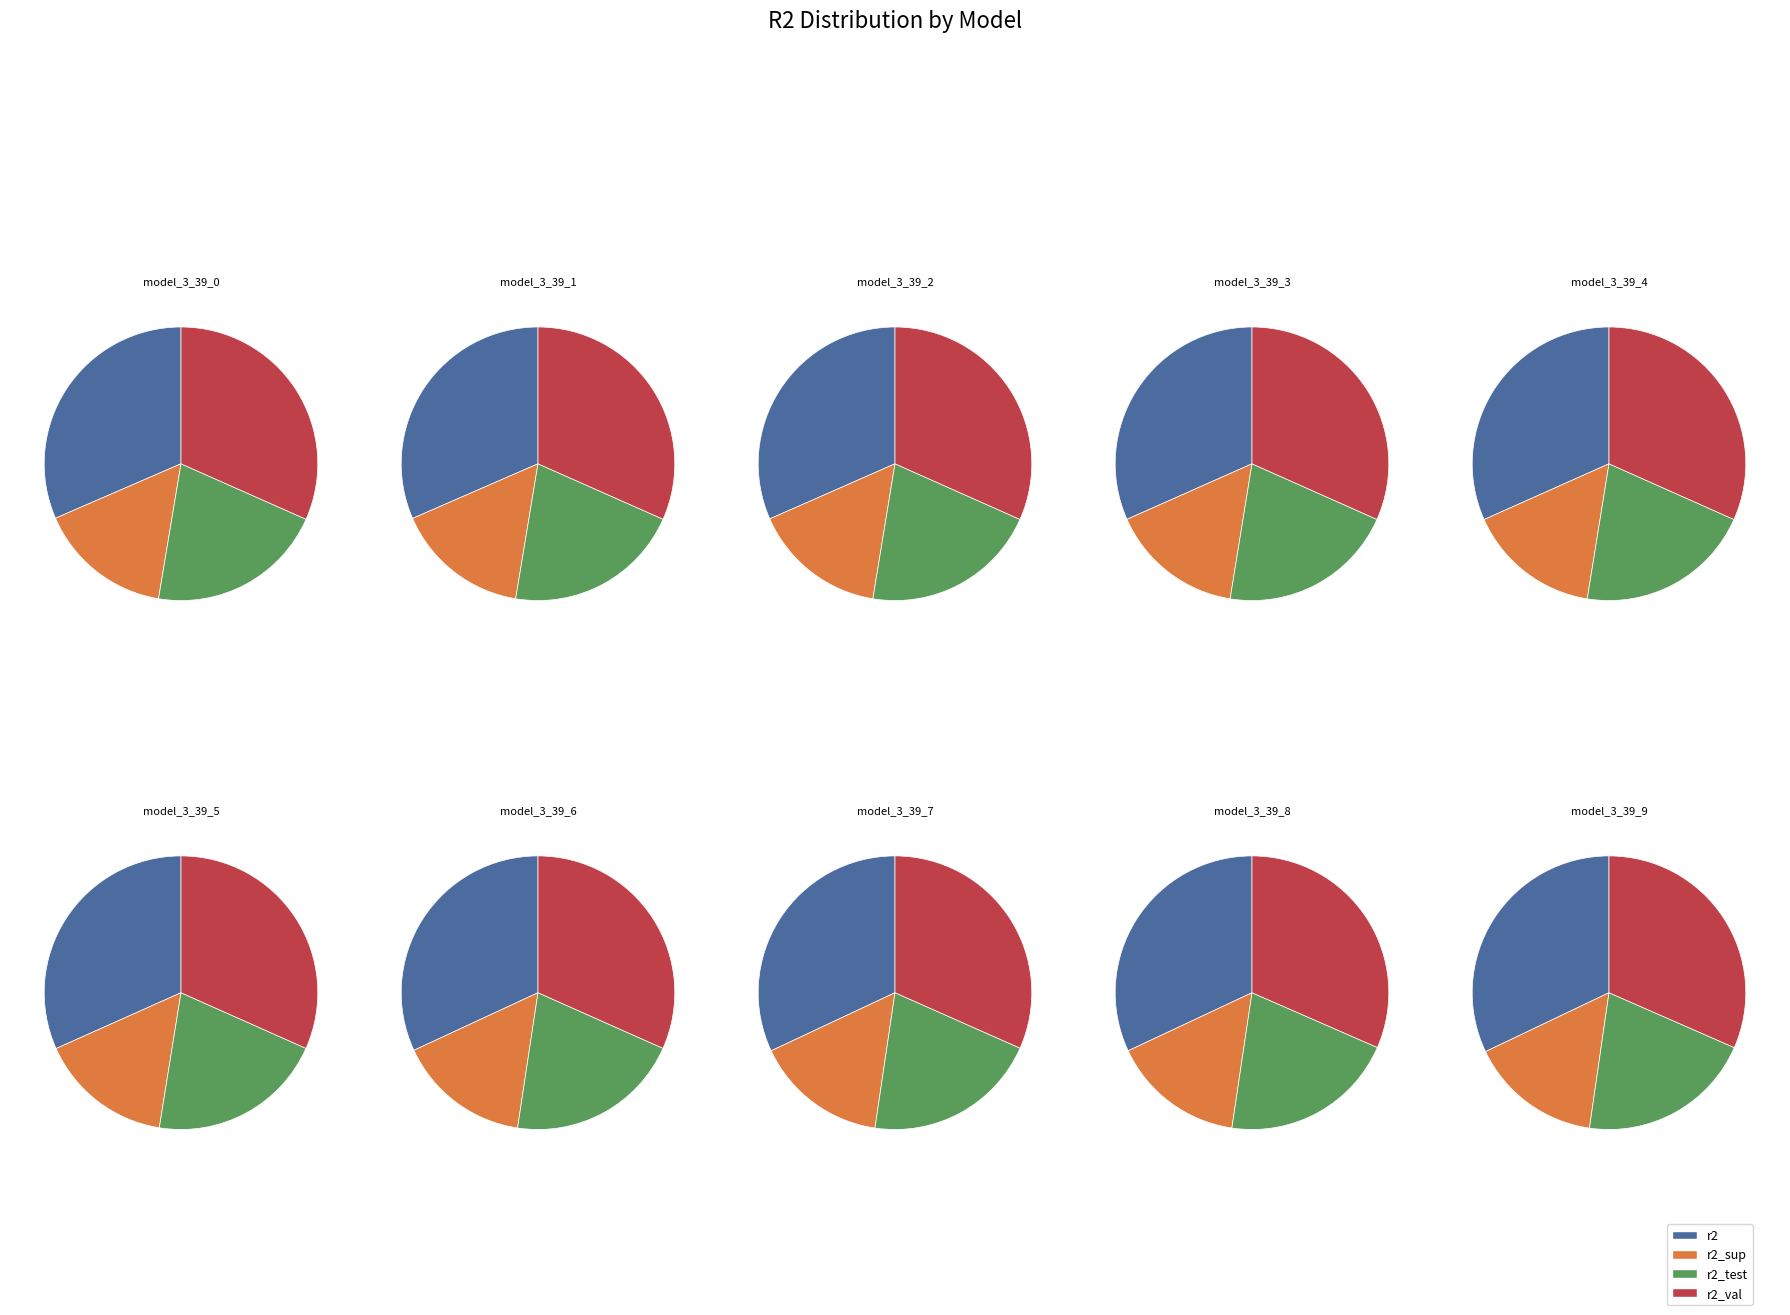

Is there a majority slice in this chart?

No